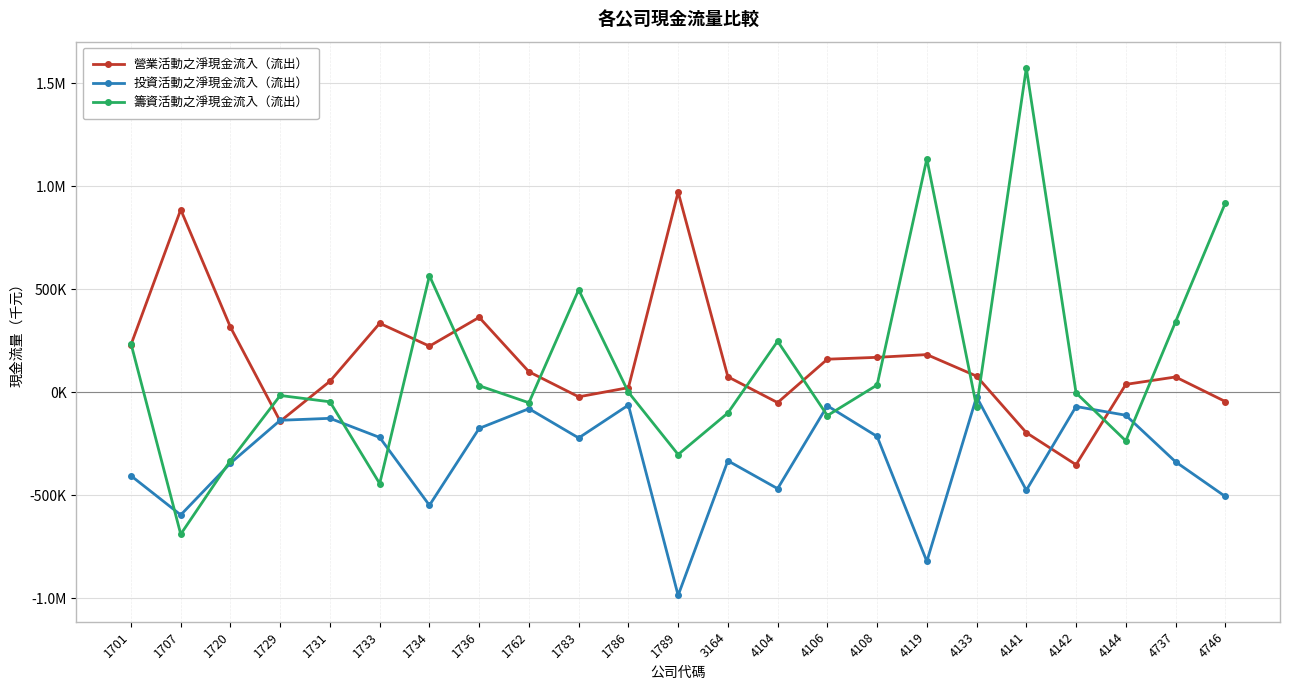

True or false: 營業活動之淨現金流入（流出） has a value of 230423 at 1701.

True